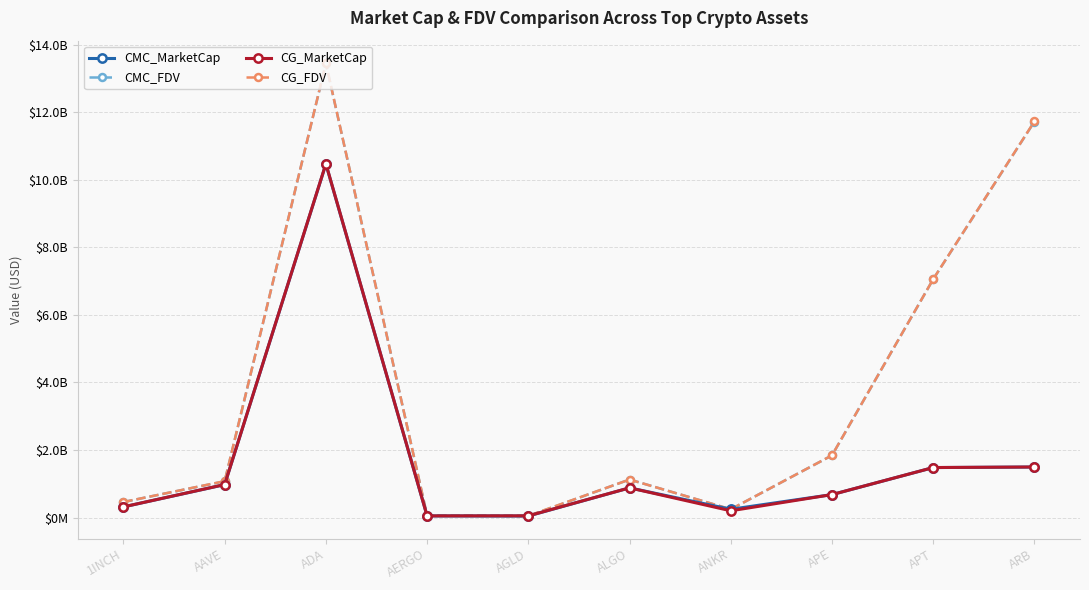

What are all the series names shown in the legend?

CMC_MarketCap, CMC_FDV, CG_MarketCap, CG_FDV